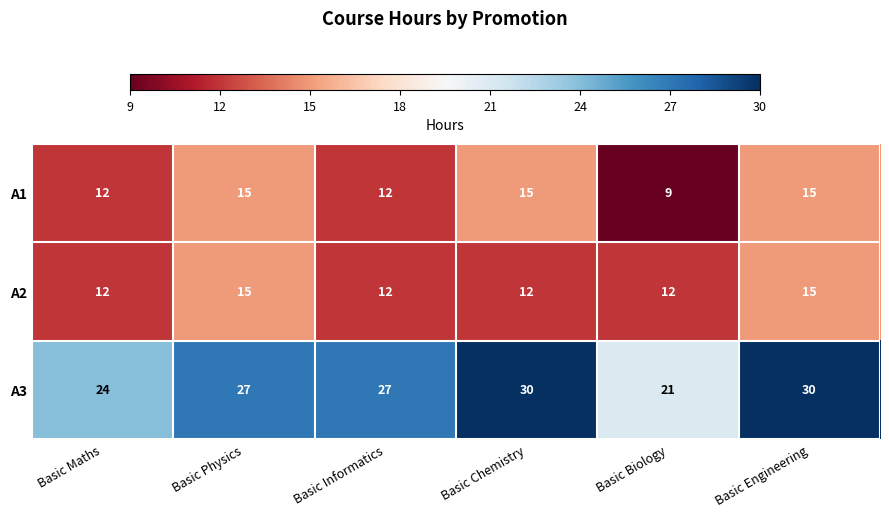

Reading left to right, extract all data points from this chart.

A1: 12	15	12	15	9	15
A2: 12	15	12	12	12	15
A3: 24	27	27	30	21	30